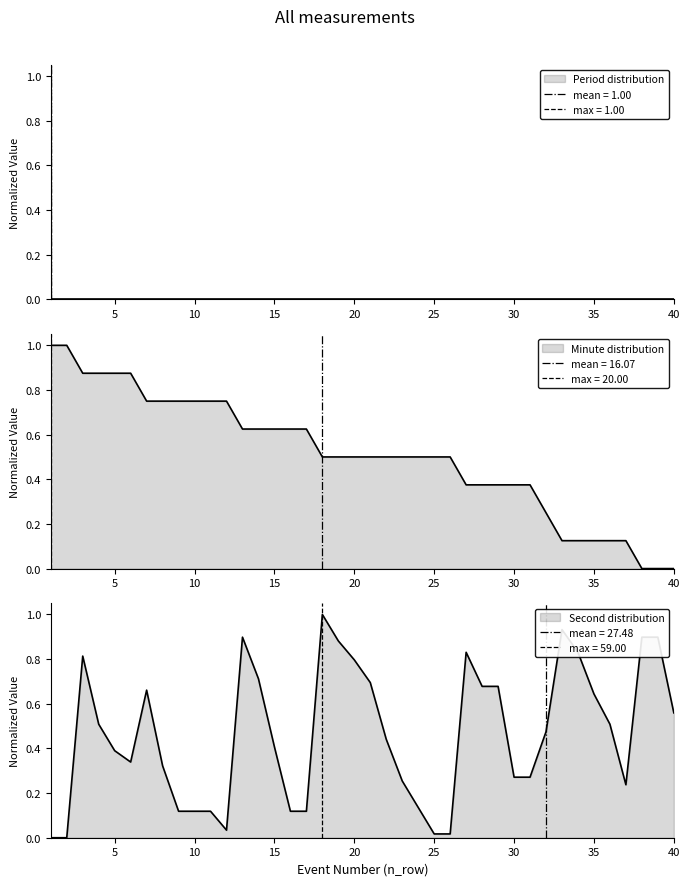

What is the difference between the second highest and second lowest values in the minute series?

1.0